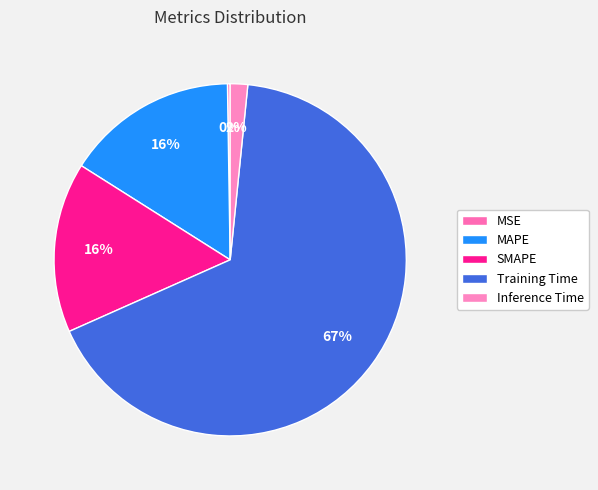

Rank the categories by value from highest to lowest.

Training Time, MAPE, SMAPE, Inference Time, MSE